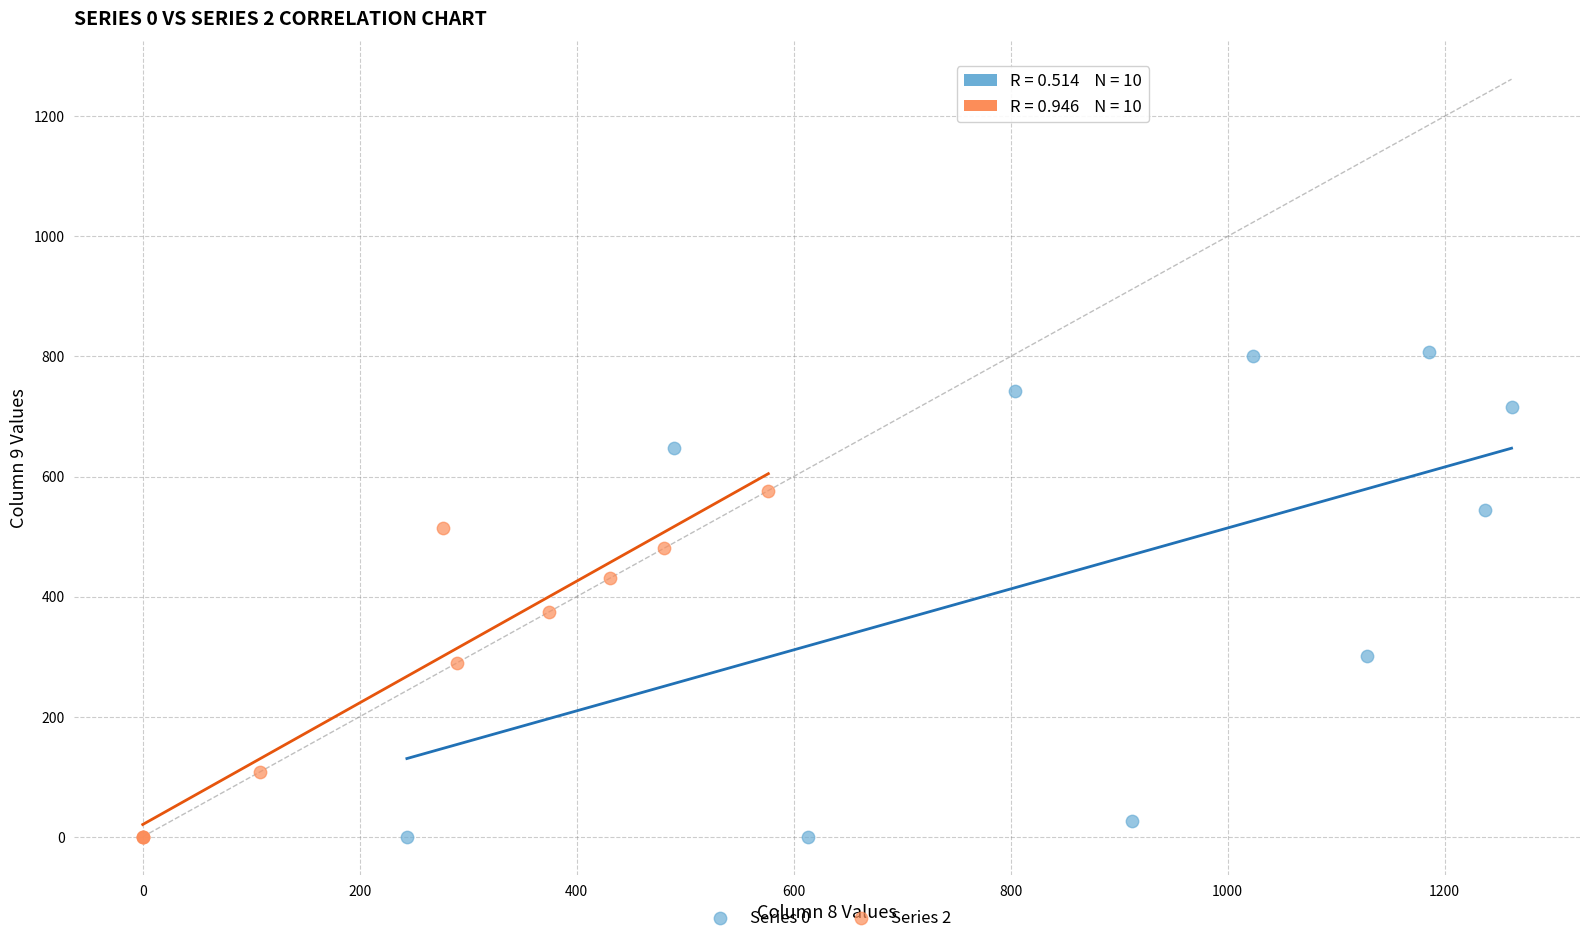

What are all the series names shown in the legend?

Series 0, Series 2